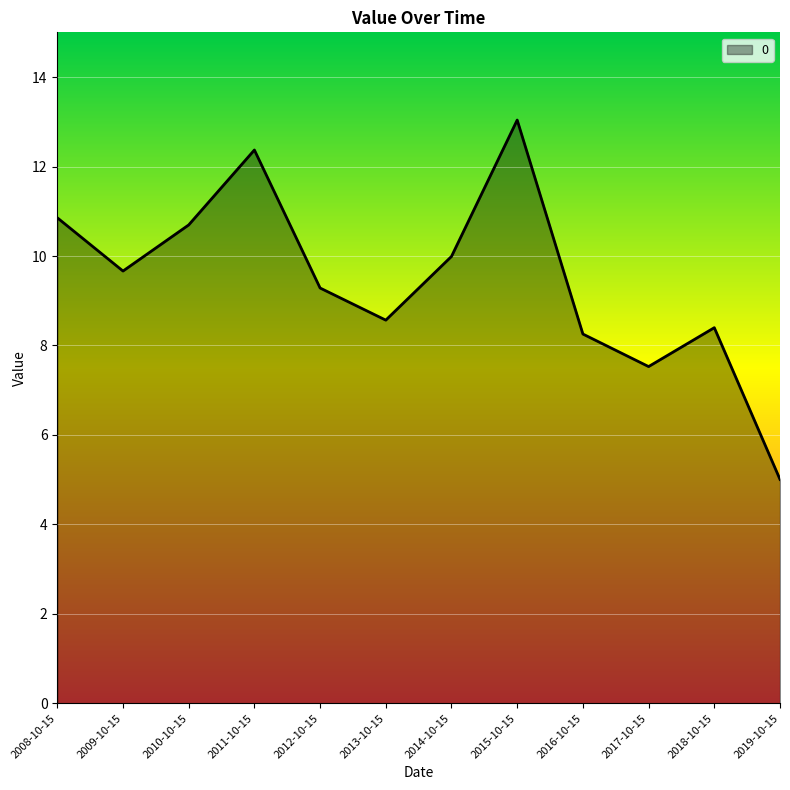

What is the difference between the values at 2012-10-15 and 2018-10-15?

0.9